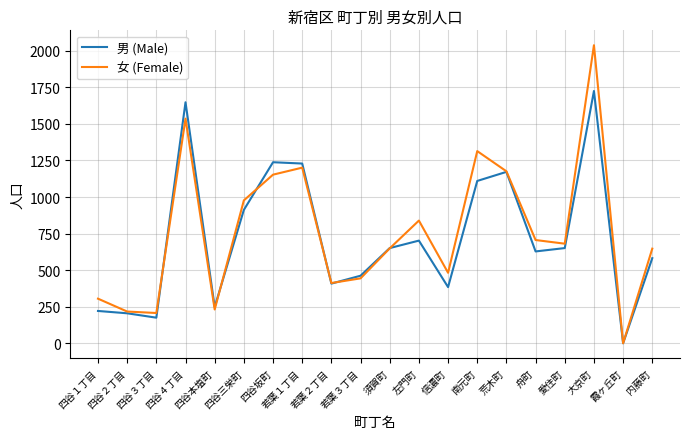

Rank the series by their maximum value, from highest to lowest.

女 (Female), 男 (Male)